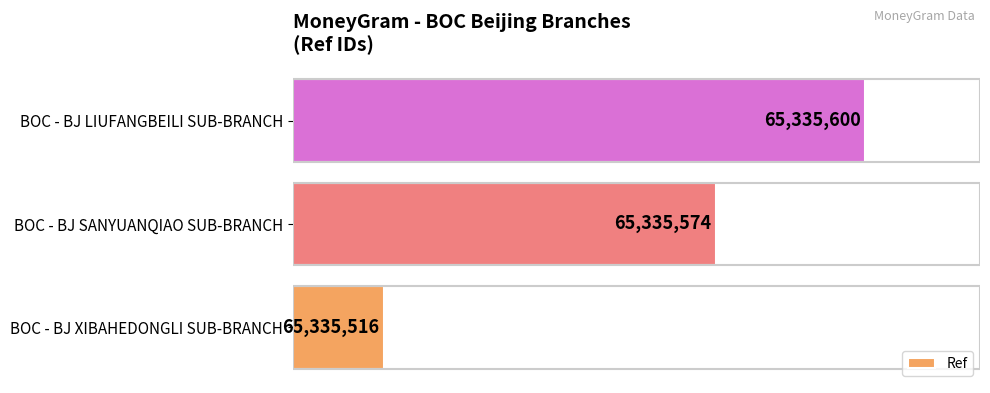

Rank the categories by value from highest to lowest.

BOC - BJ LIUFANGBEILI SUB-BRANCH, BOC - BJ SANYUANQIAO SUB-BRANCH, BOC - BJ XIBAHEDONGLI SUB-BRANCH